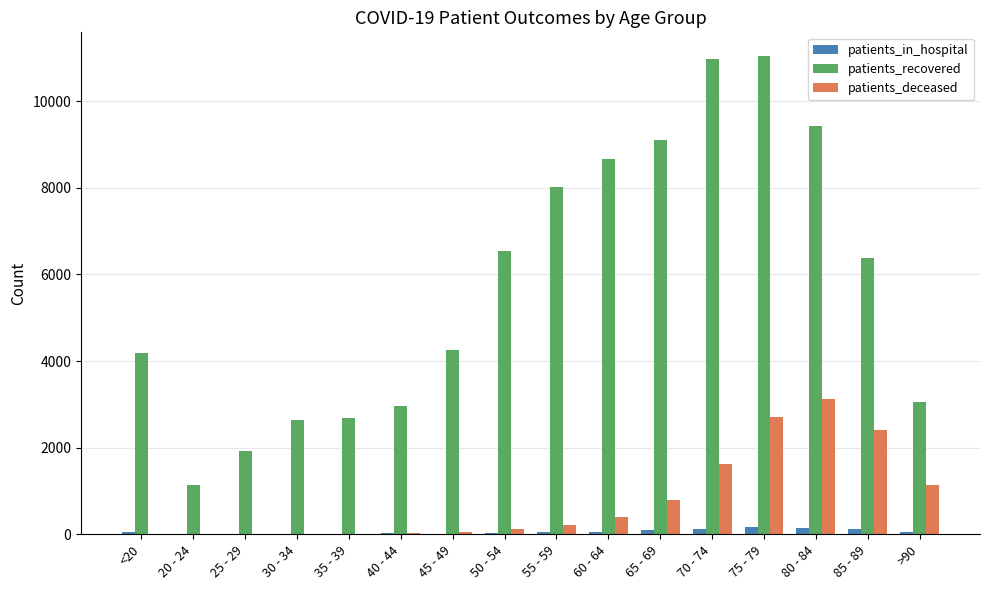

Are the bars horizontal?

No